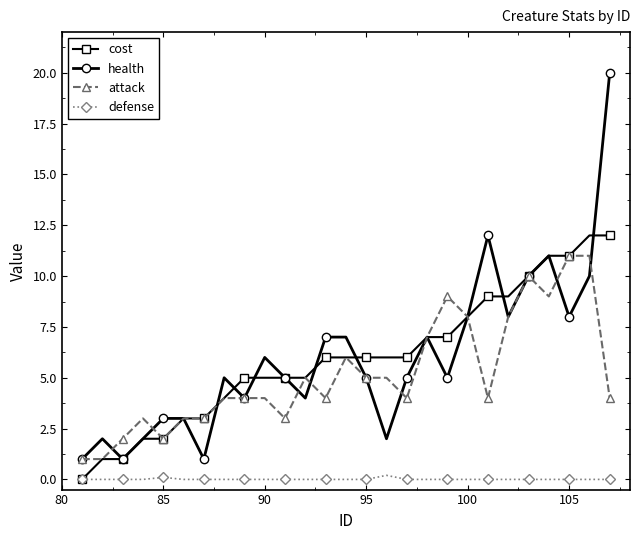

Which series has the widest spread of values?

health